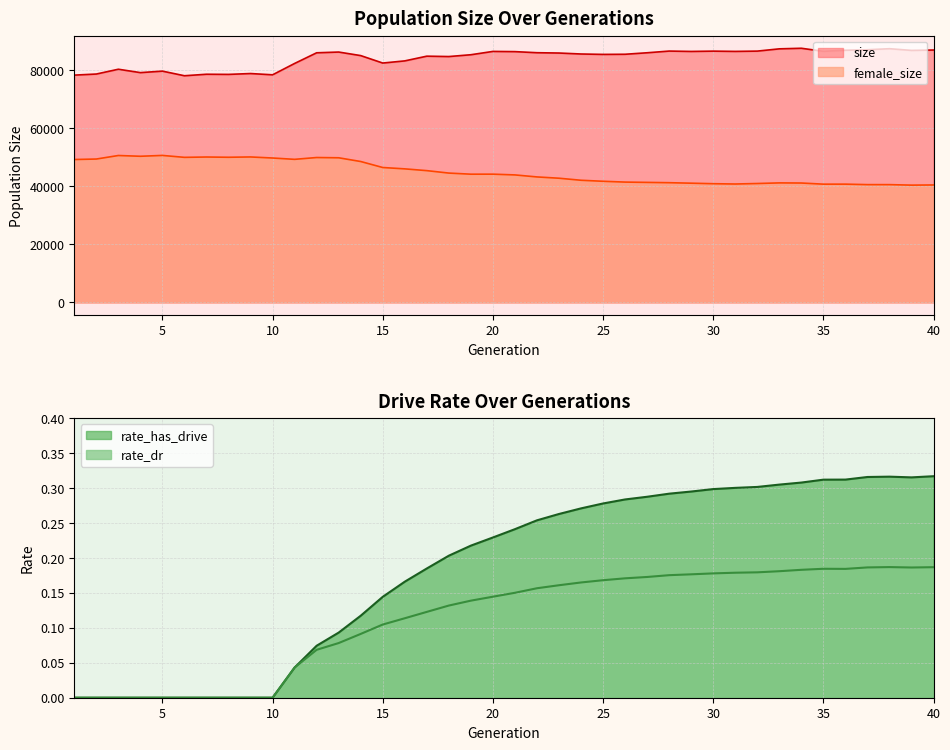

At how many categories does at least one series exceed 22854?

40